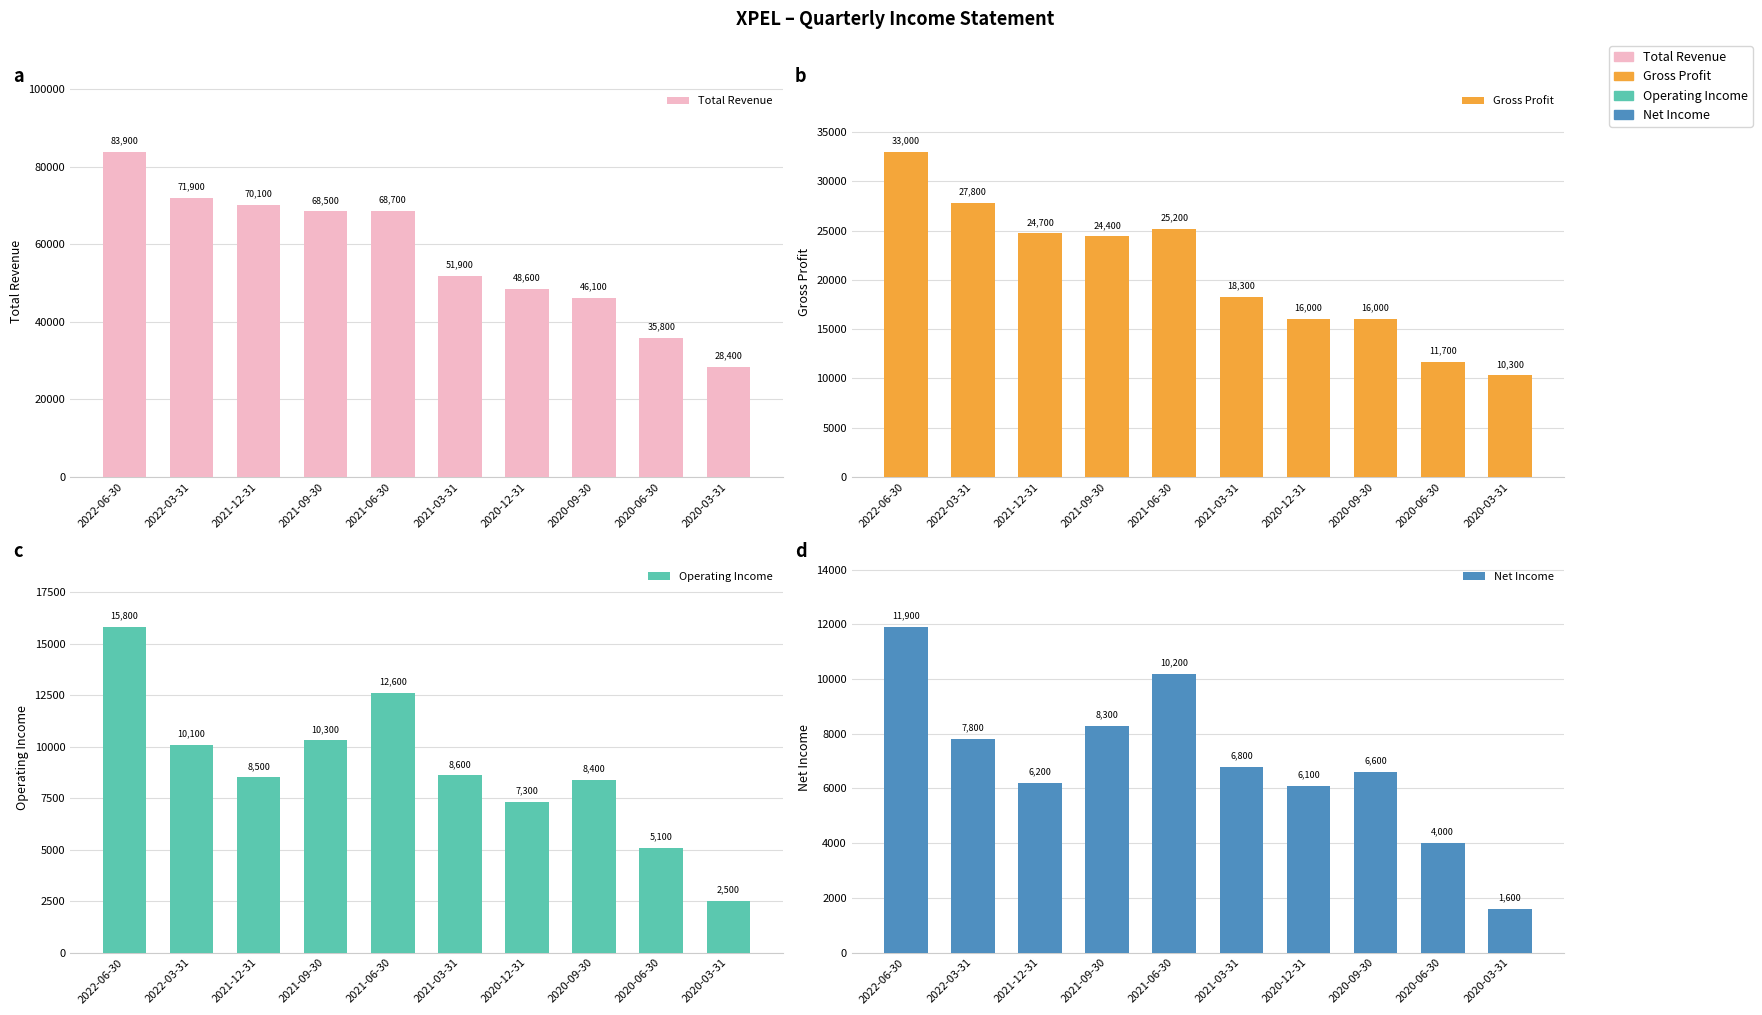

How many bars are there in each group?

4